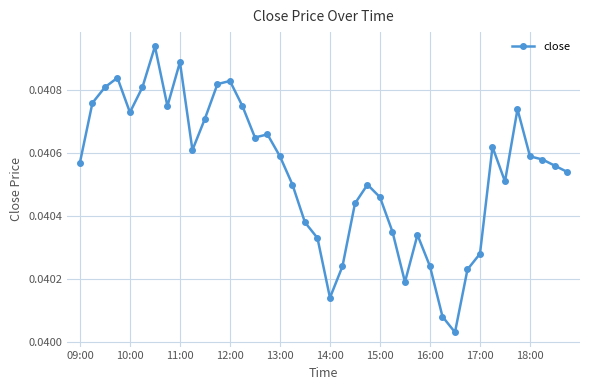

True or false: there are more than 1 points higher than both neighbors.

True